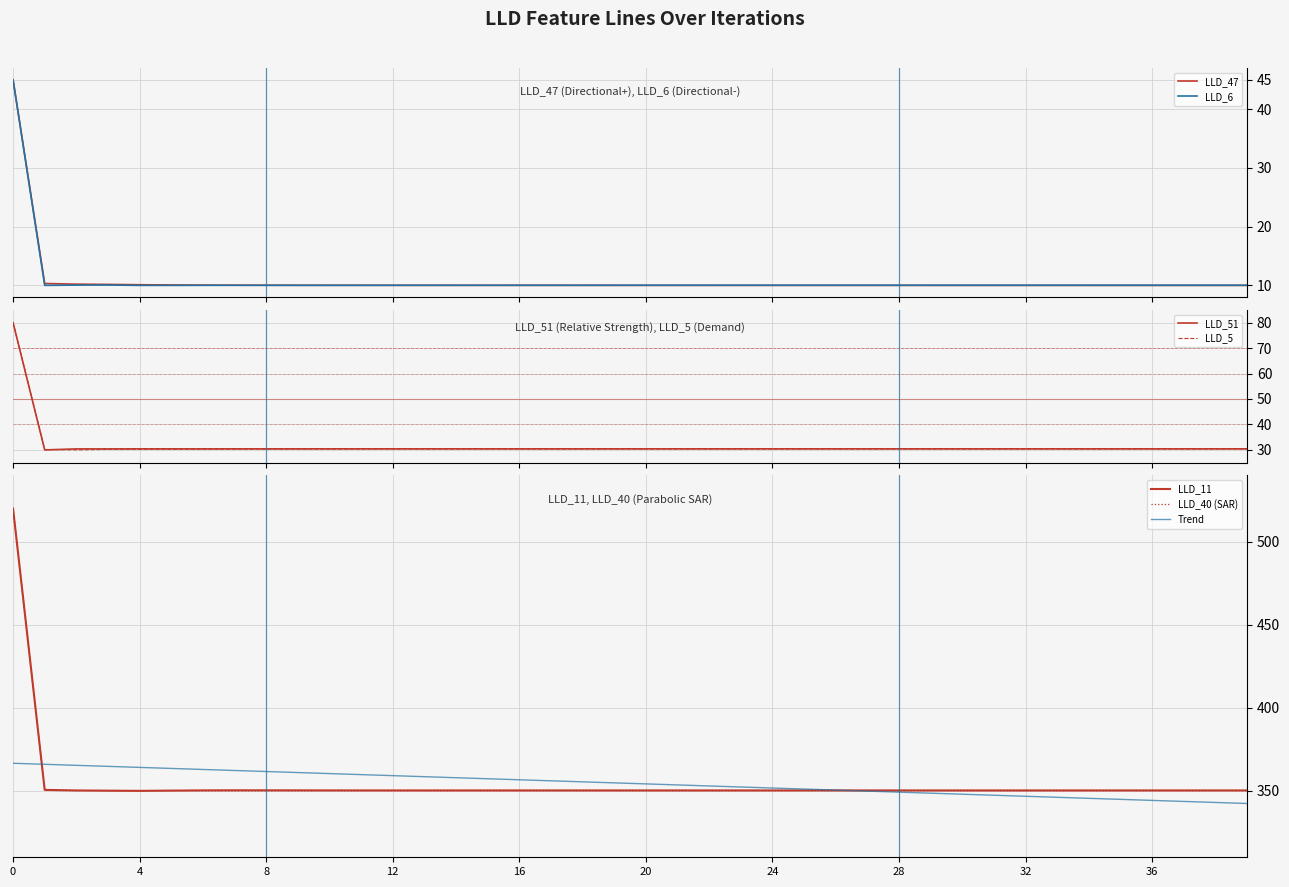

What is the value of the LLD_6 point at the 4th from the left?

10.1